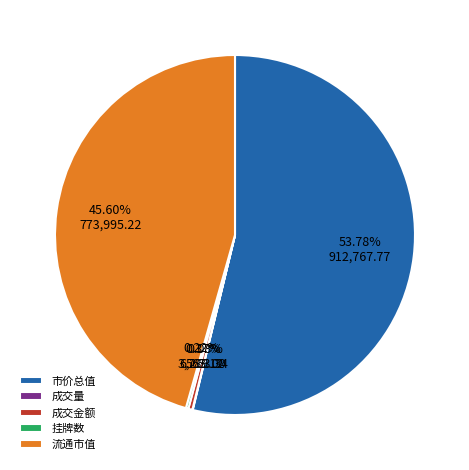

Which slice is the largest?

市价总值